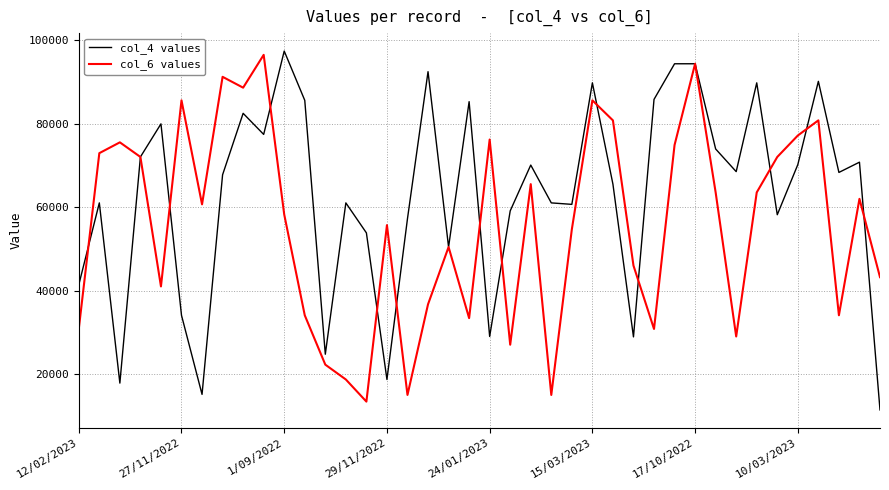

Count the number of categories in the chart.

40